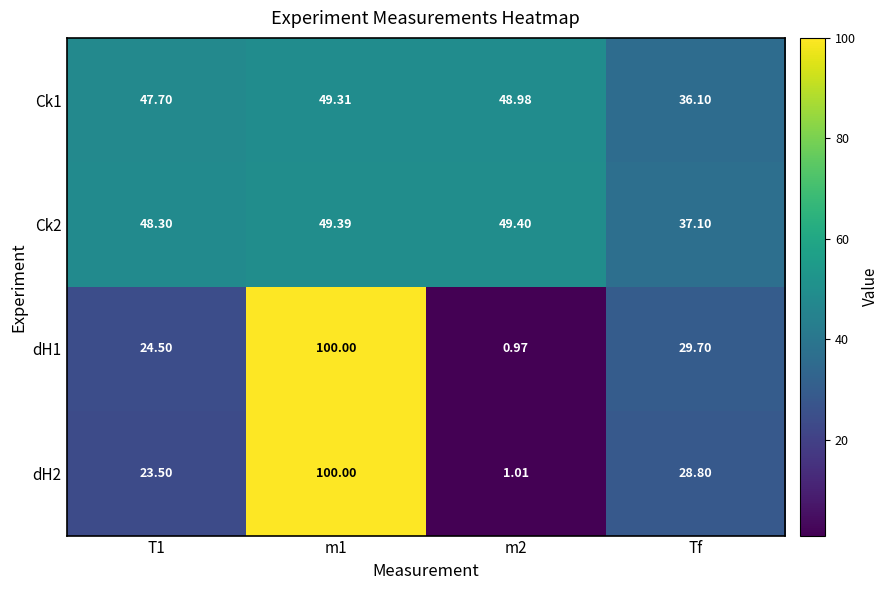

What is the total value across all series at m1?

298.7